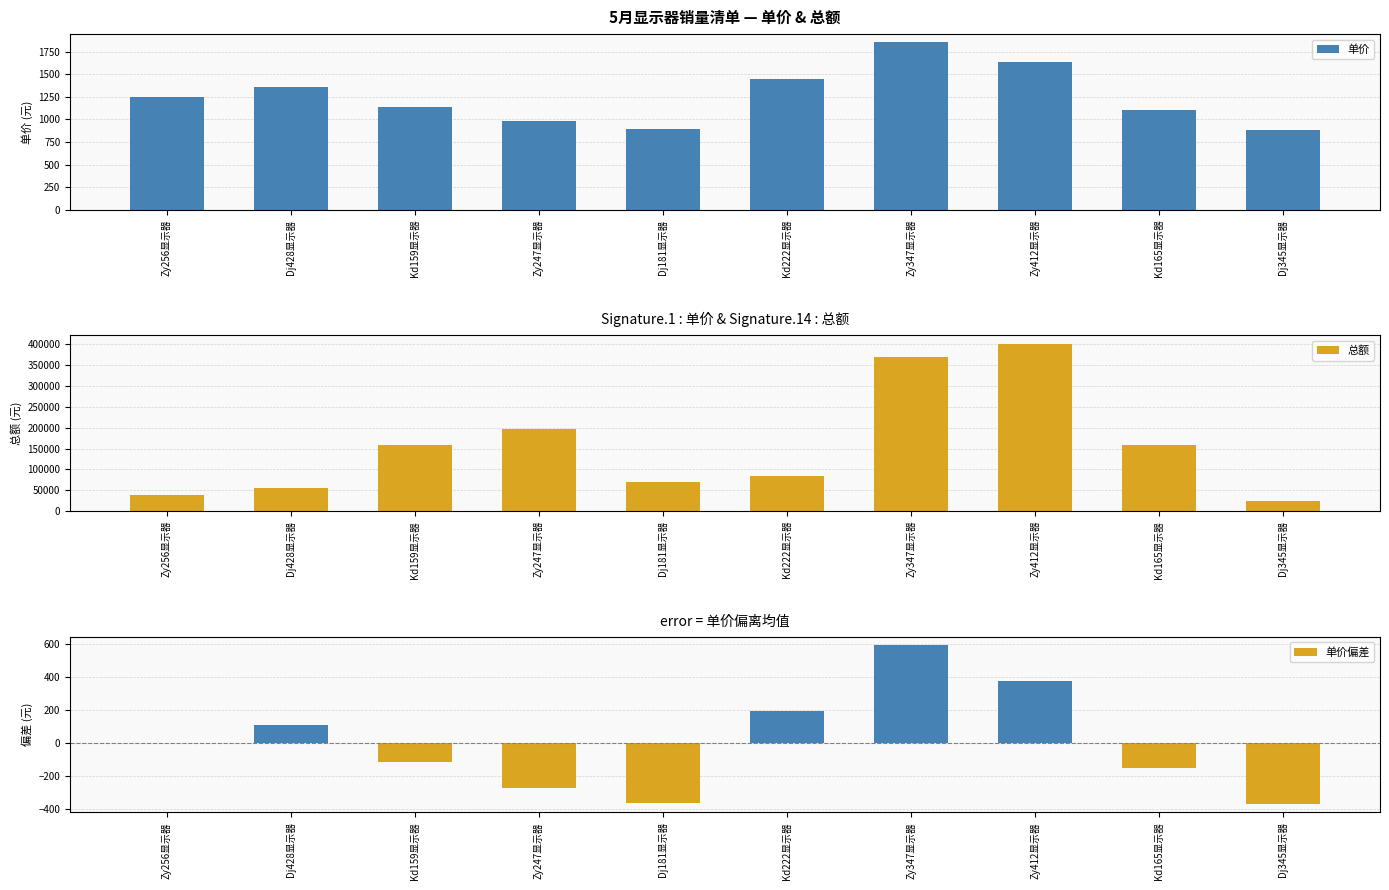

What is the label of the 1st bar from the left?

Zy256显示器